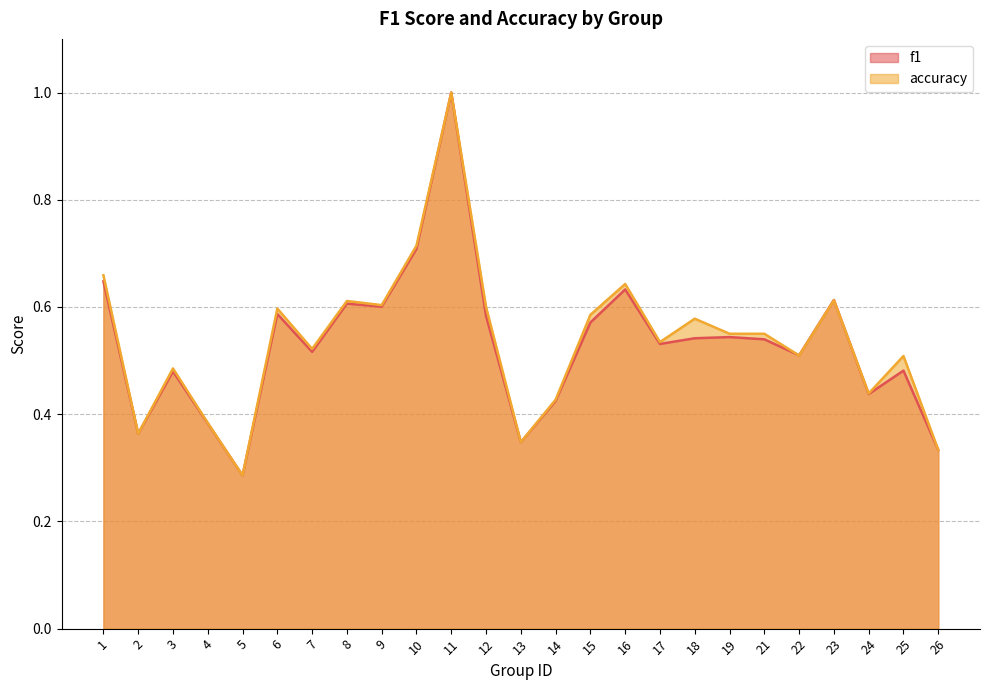

What is the value of the f1 point at the 25th from the left?

0.3